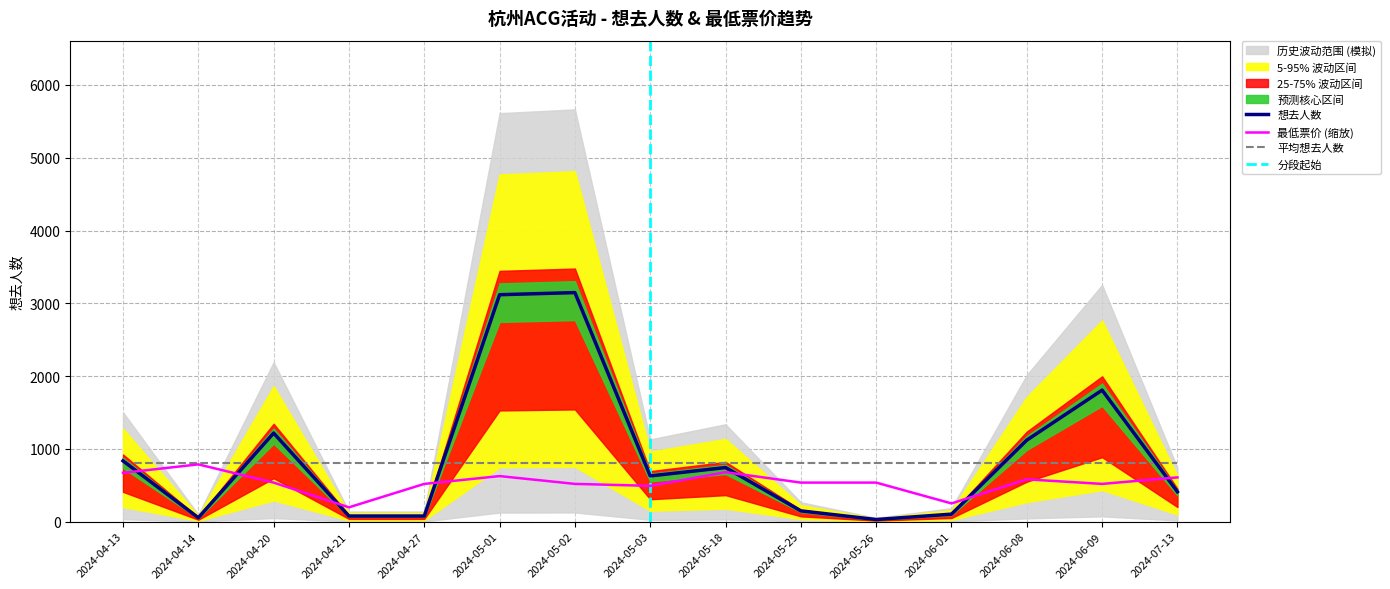

The value of 想去人数 at 2024-06-08 is 1120.0. True or false?

True